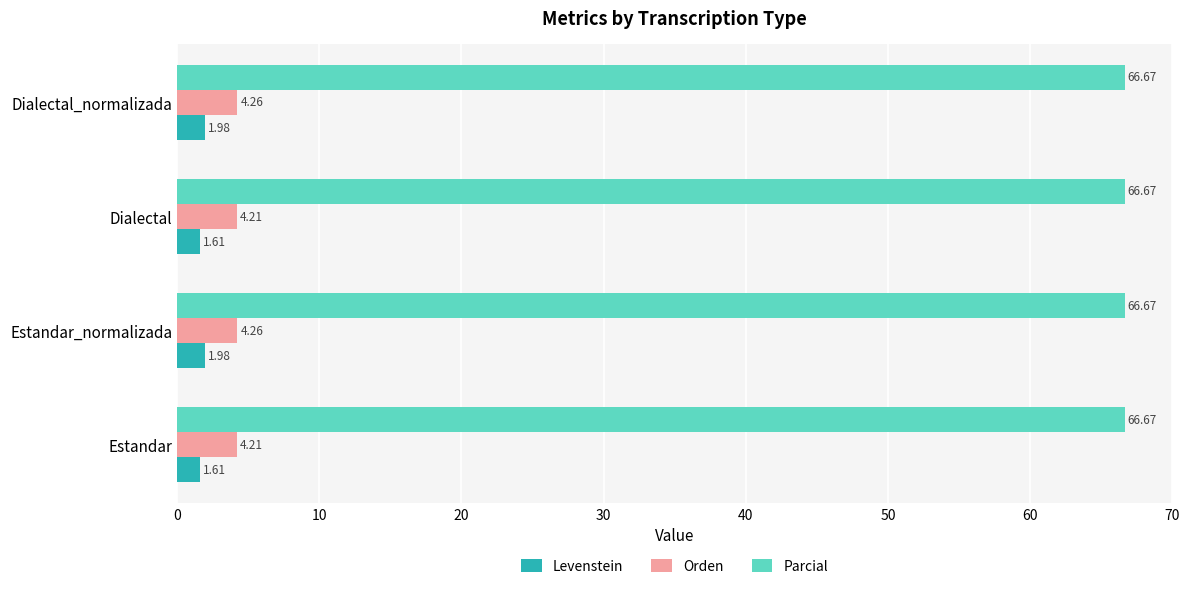

At how many categories does at least one series exceed 27?

4